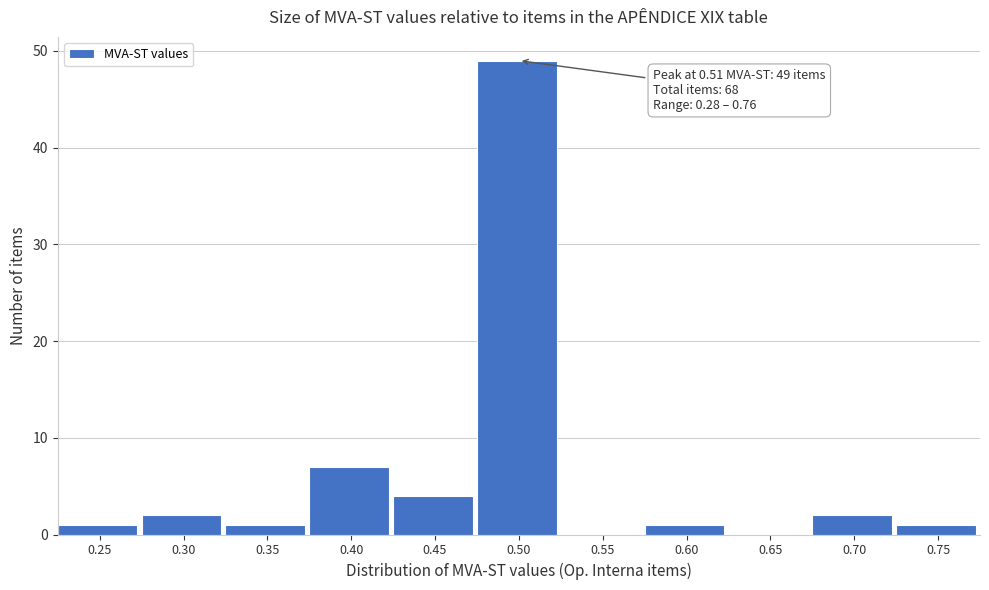

Reading left to right, list all the values displayed in this chart.

0.25=1	0.30=2	0.35=1	0.40=7	0.45=4	0.50=49	0.55=0	0.60=1	0.65=0	0.70=2	0.75=1